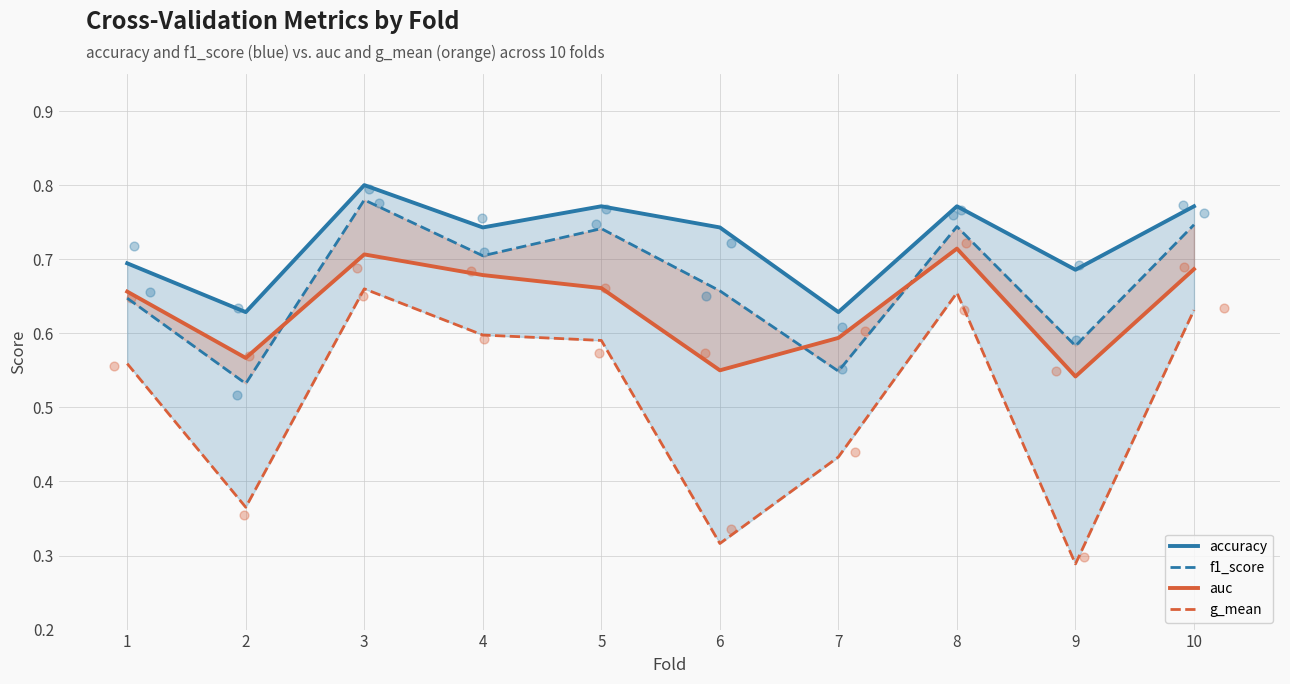

At how many categories does at least one series exceed 0?

10